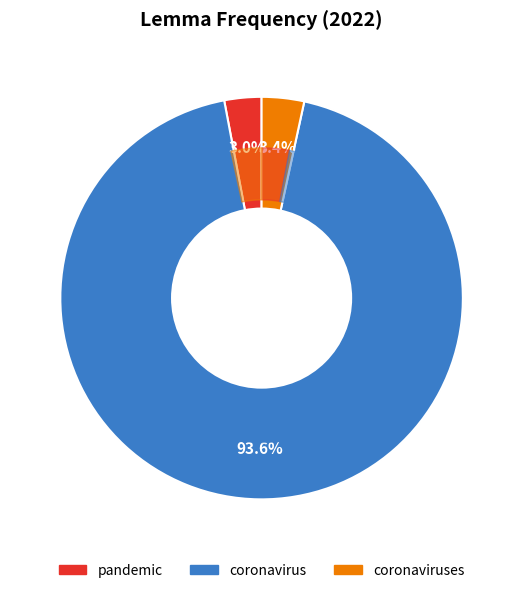

To the nearest percent, what percentage of the pie is pandemic?

3%